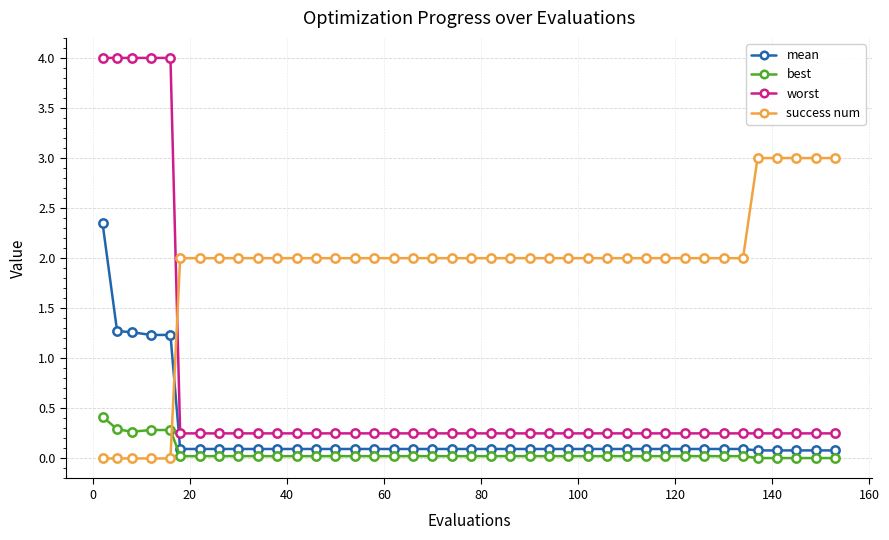

What is the maximum value shown in the chart?

4.0